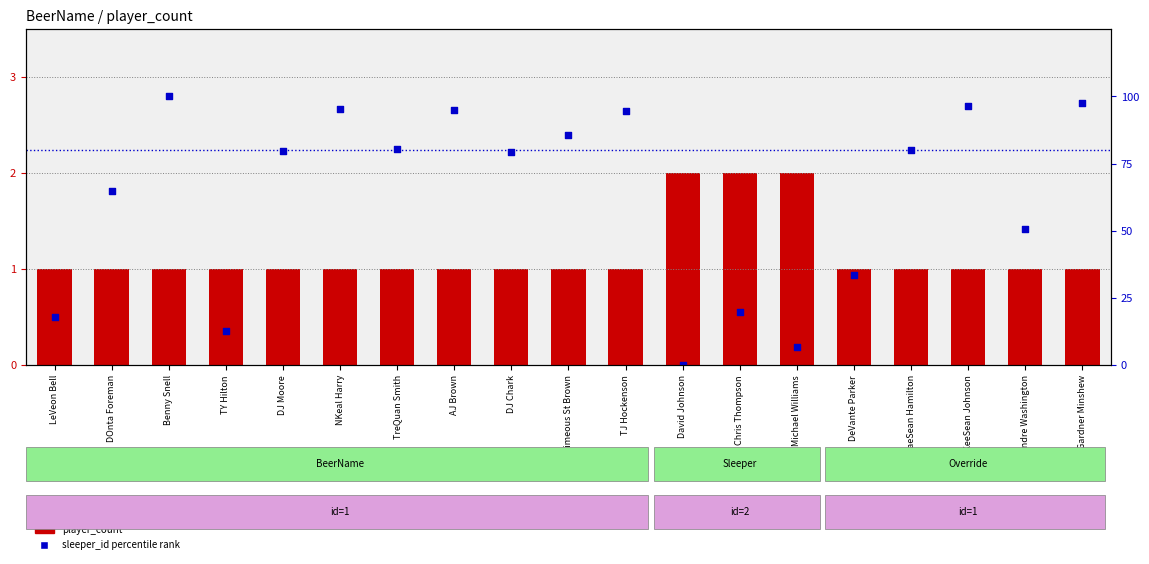

What is the total value across all series at Gardner Minshew?

98.5